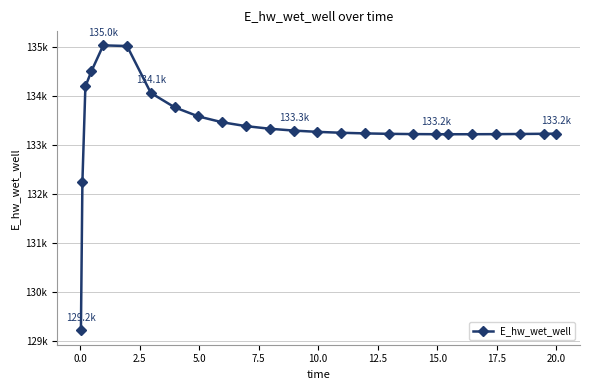

What is the value of the 9th point from the left?

133590.5